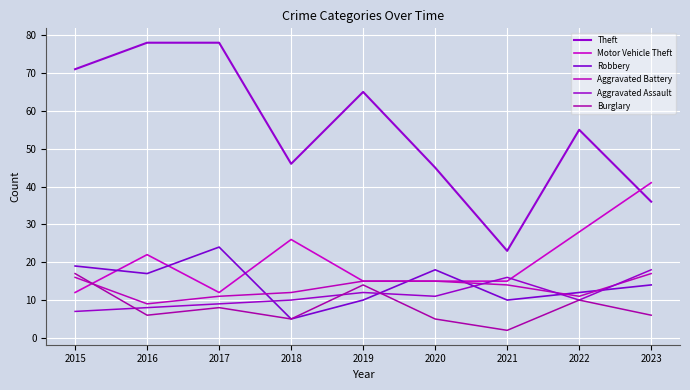

After their last crossing, which series has the higher values: Motor Vehicle Theft or Theft?

Motor Vehicle Theft